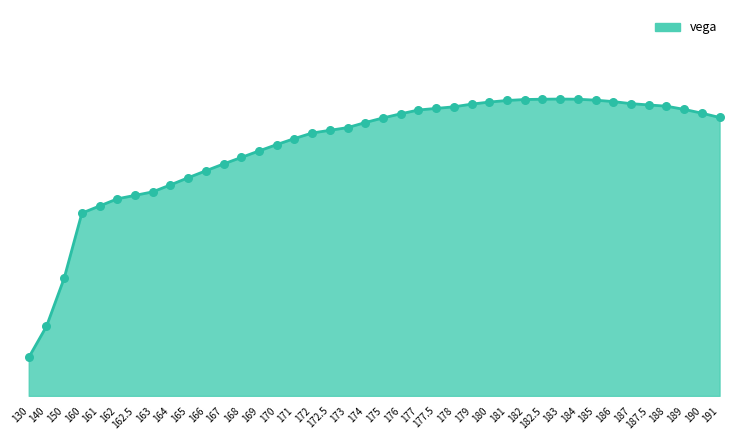

Between 180 and 165, which is larger?

180